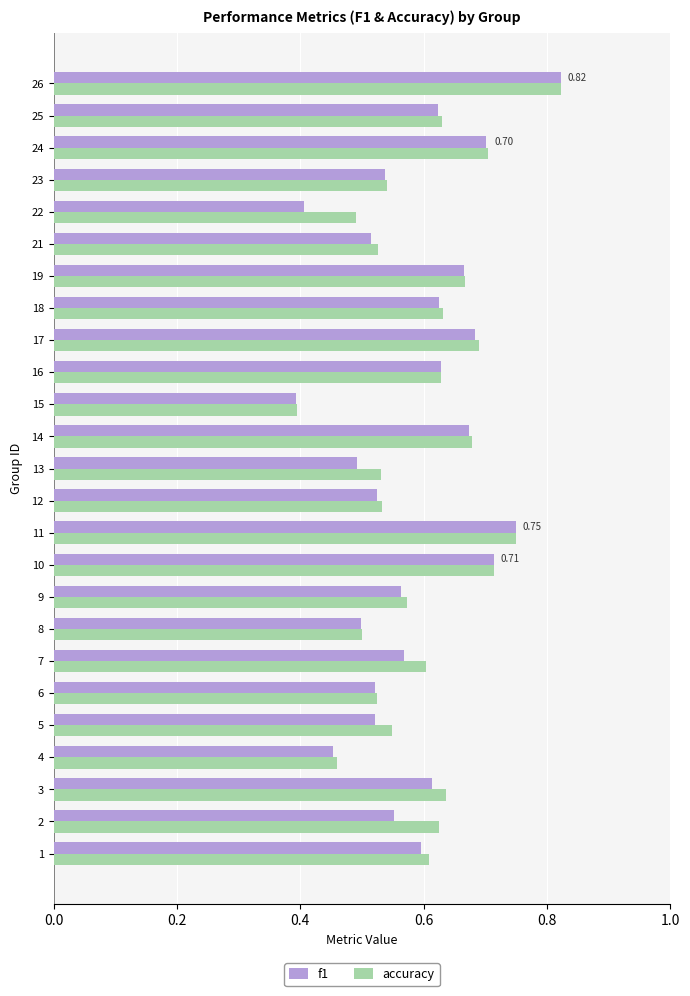

Which series changed the most between 11 and 14?

f1